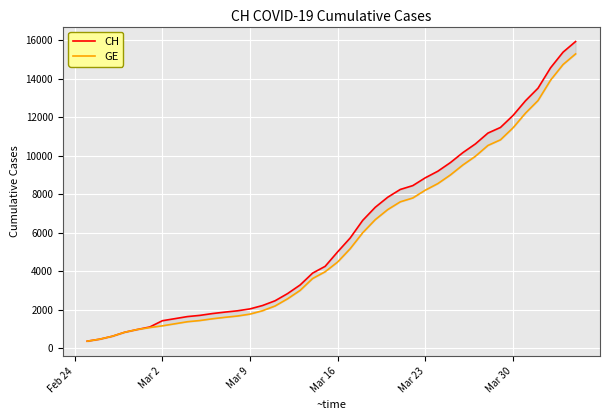

What is the sum of all CH values?

242133